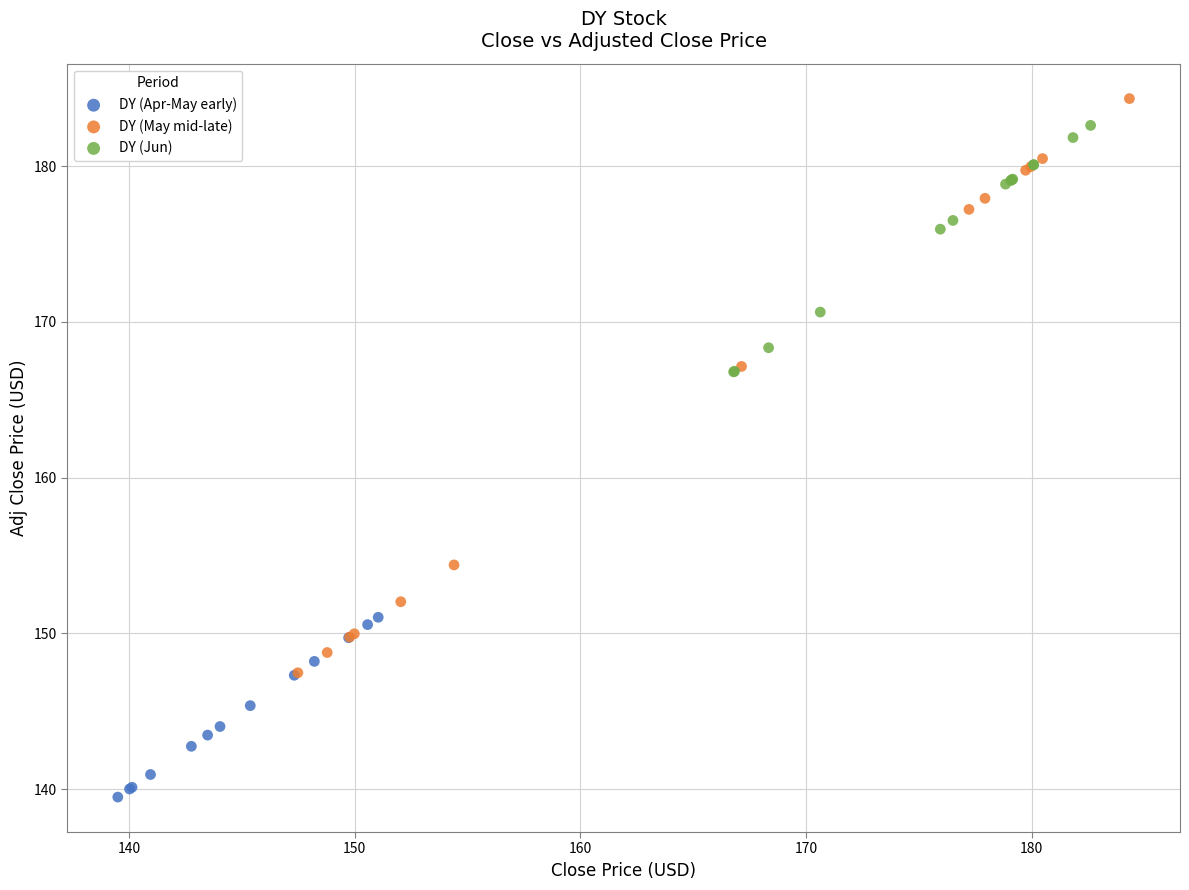

Which series has the widest spread of Y values?

DY (May mid-late)